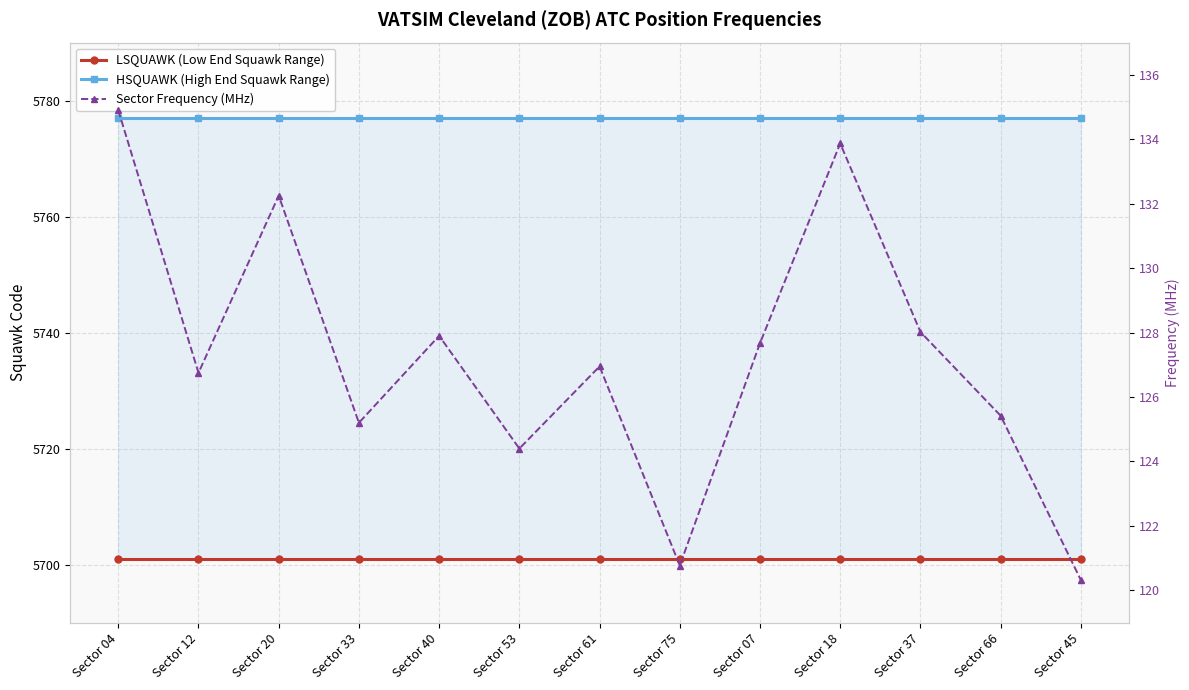

Where is LSQUAWK (Low End Squawk Range) nearest to the value 5701?

Sector 04